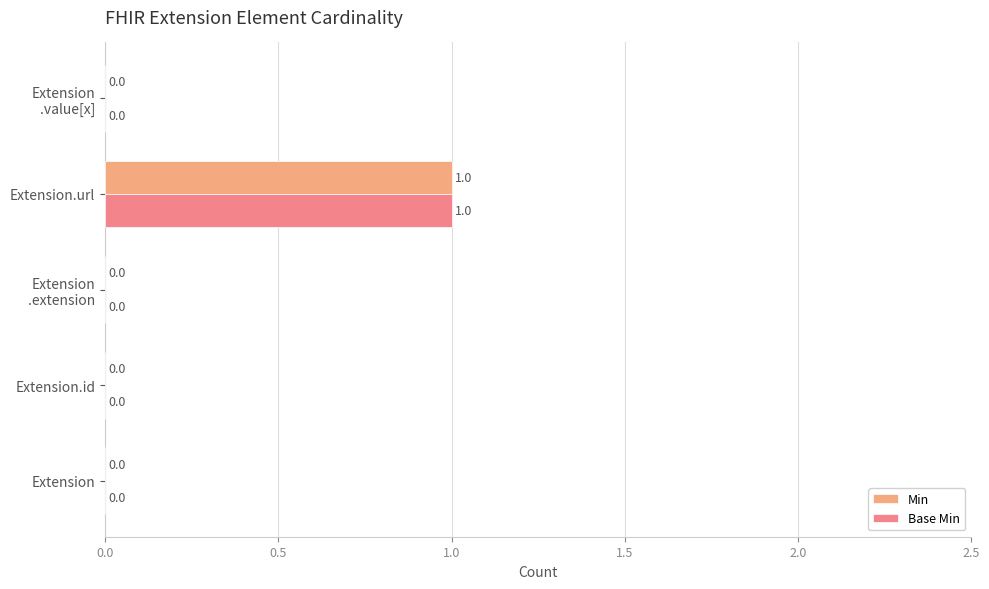

At how many categories does at least one series exceed 0?

1